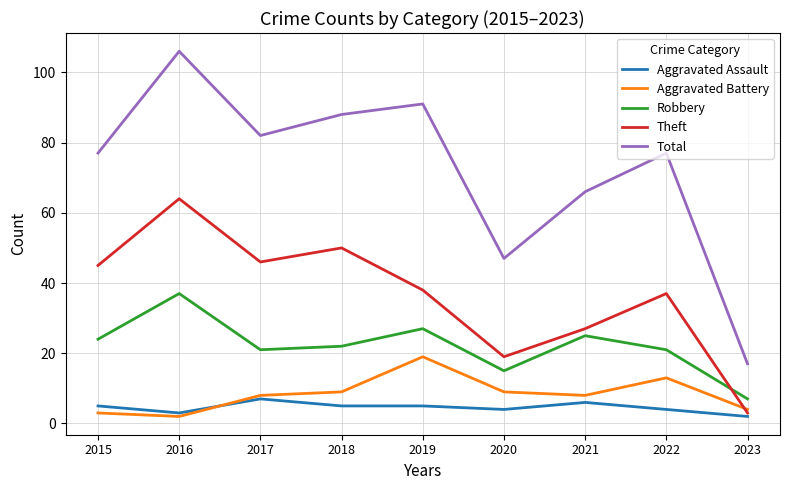

What is the spread (max minus min) of values at 2022?

73